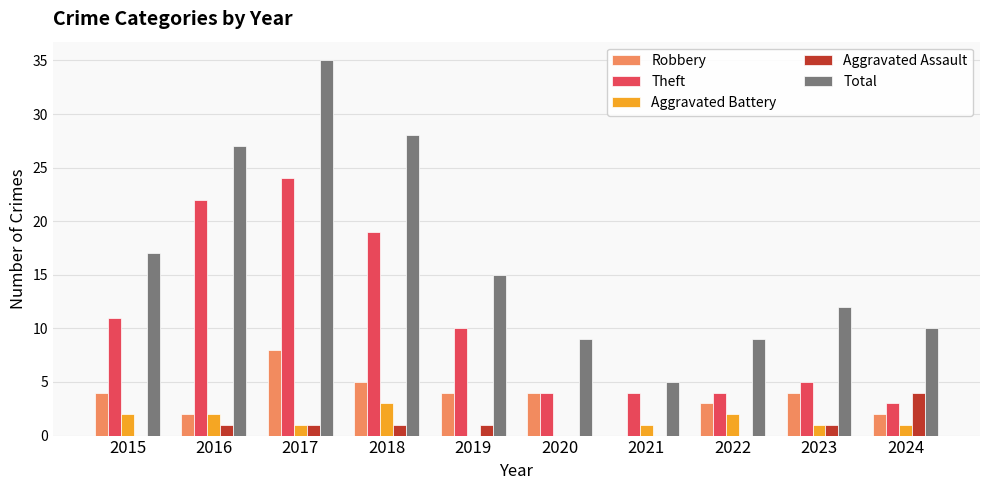

Is it true that Robbery equals 3 at 2017?

False